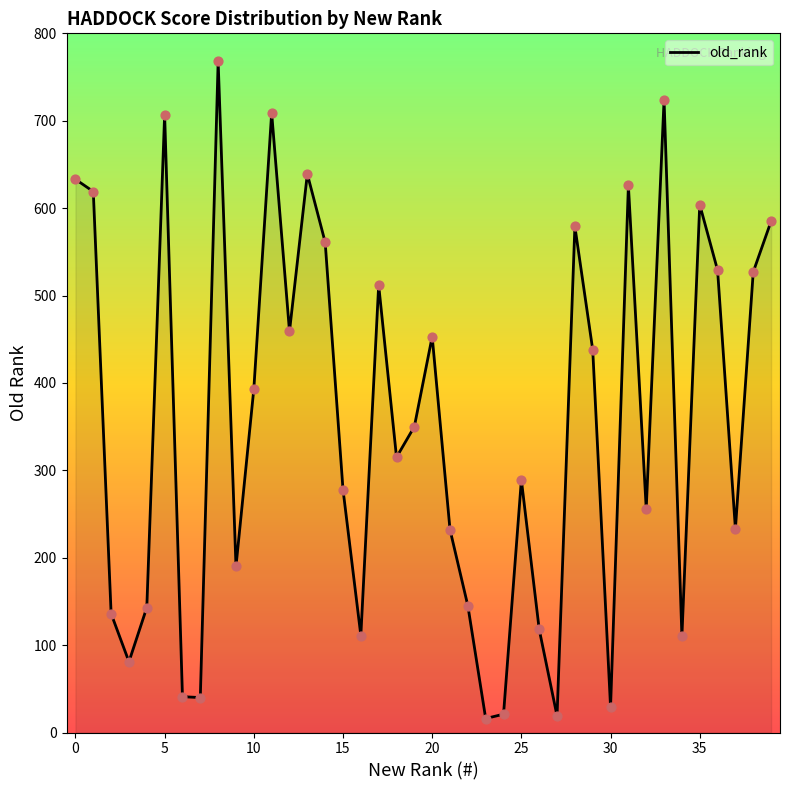

What is the maximum value shown in the chart?

768